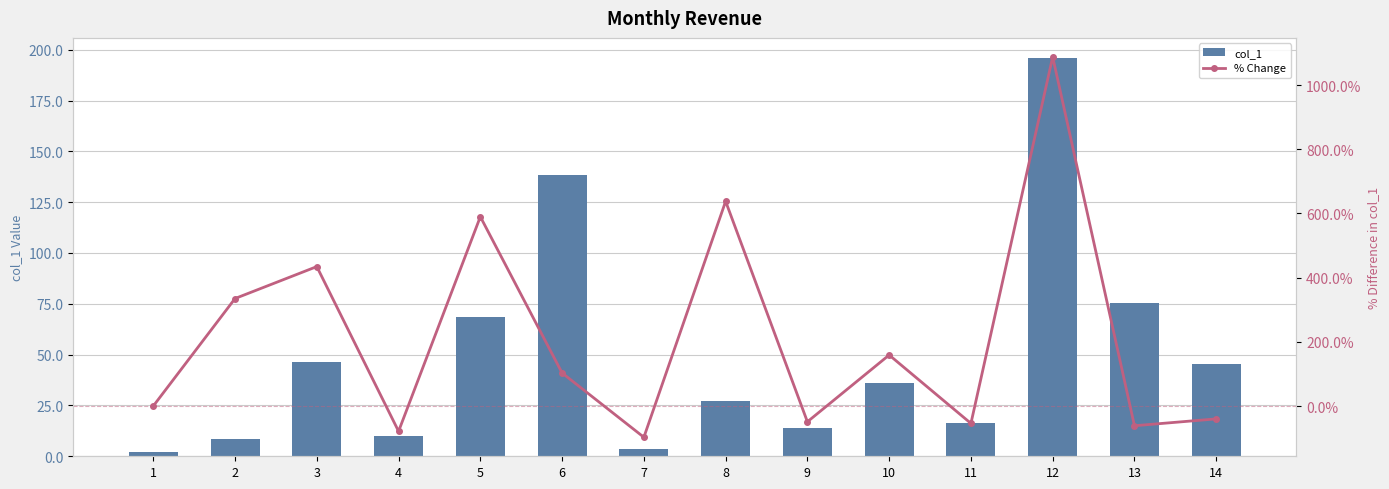

The value of % Change at 8 is 331.6. True or false?

False